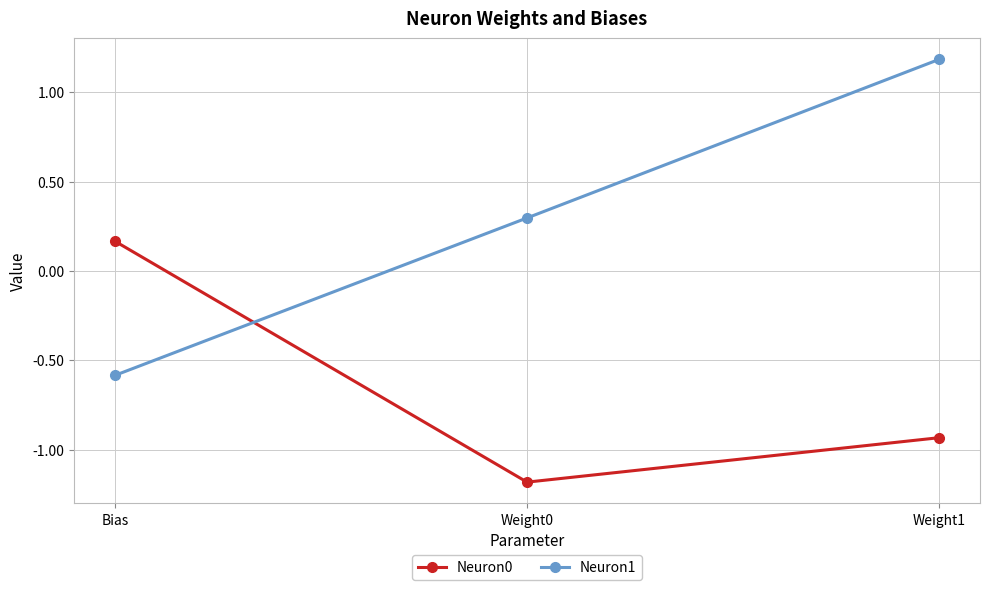

How many categories are shown in the chart?

3